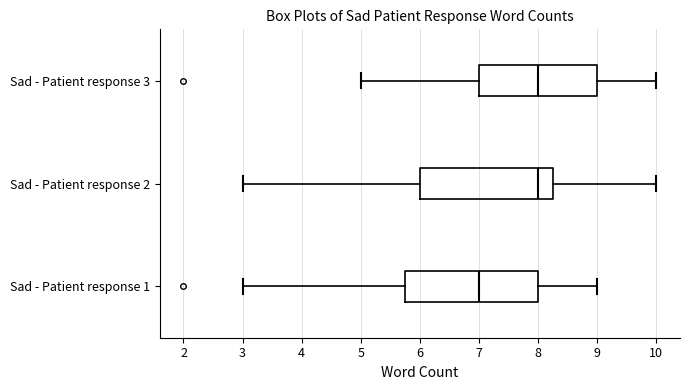

Which box has the furthest to the left median line?

Sad - Patient response 1